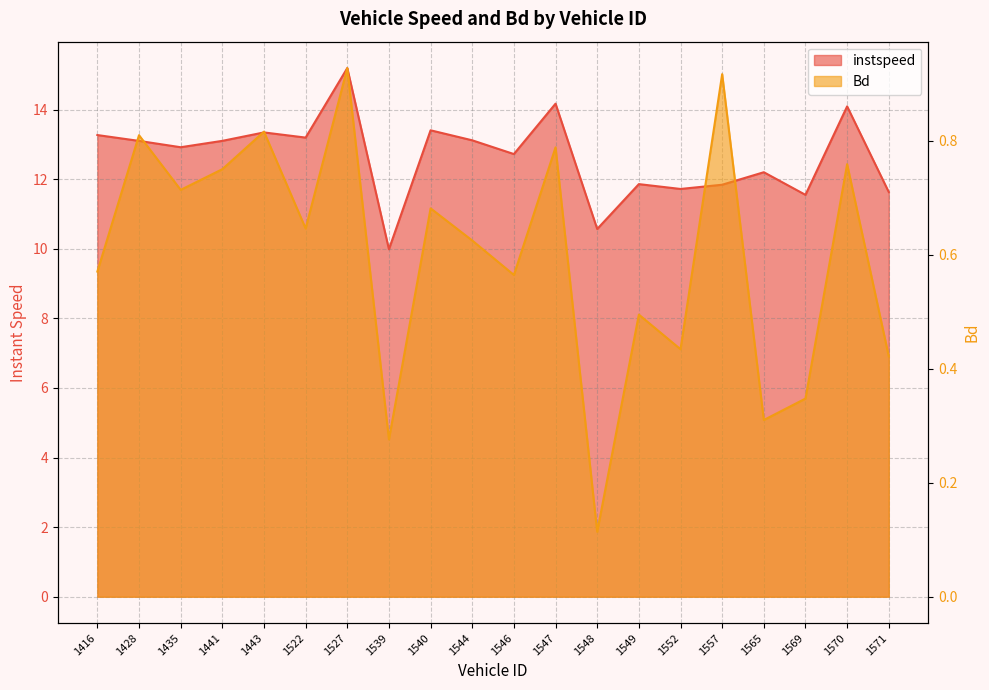

What is the spread (max minus min) of values at 1571?

11.2